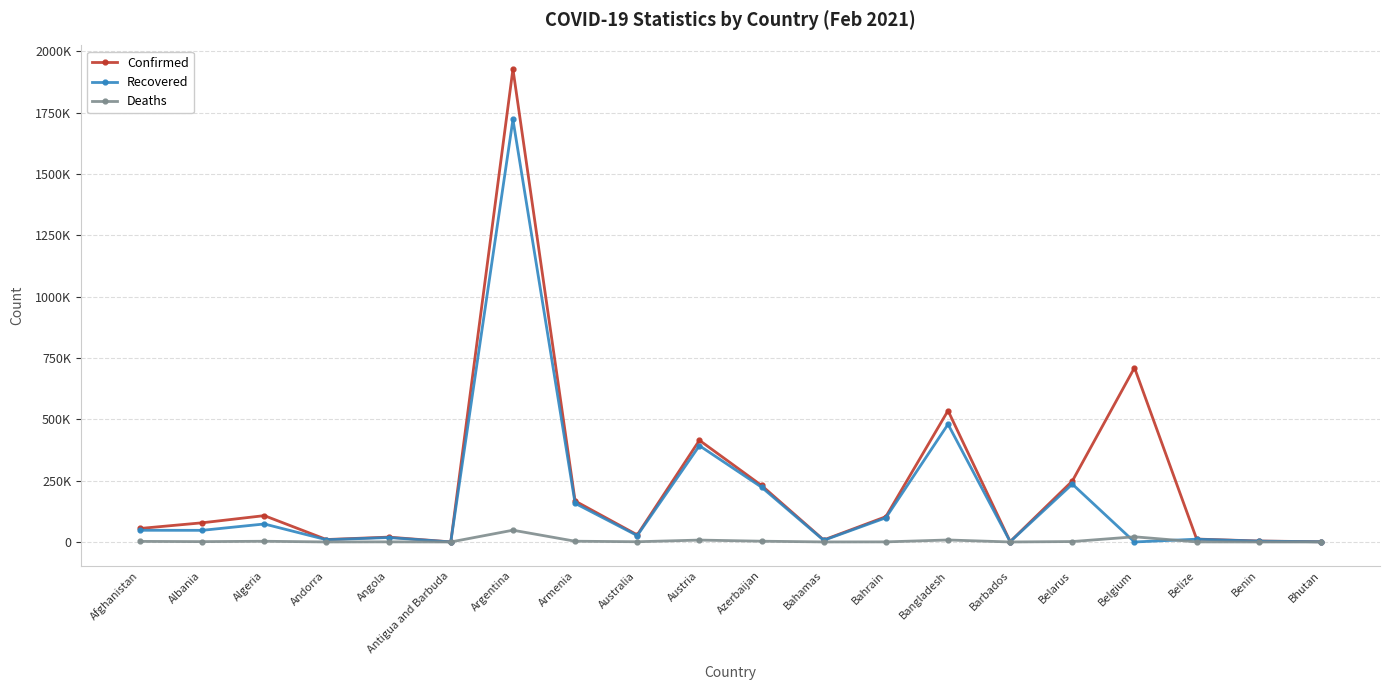

Does the chart display data point markers on the line(s)?

Yes